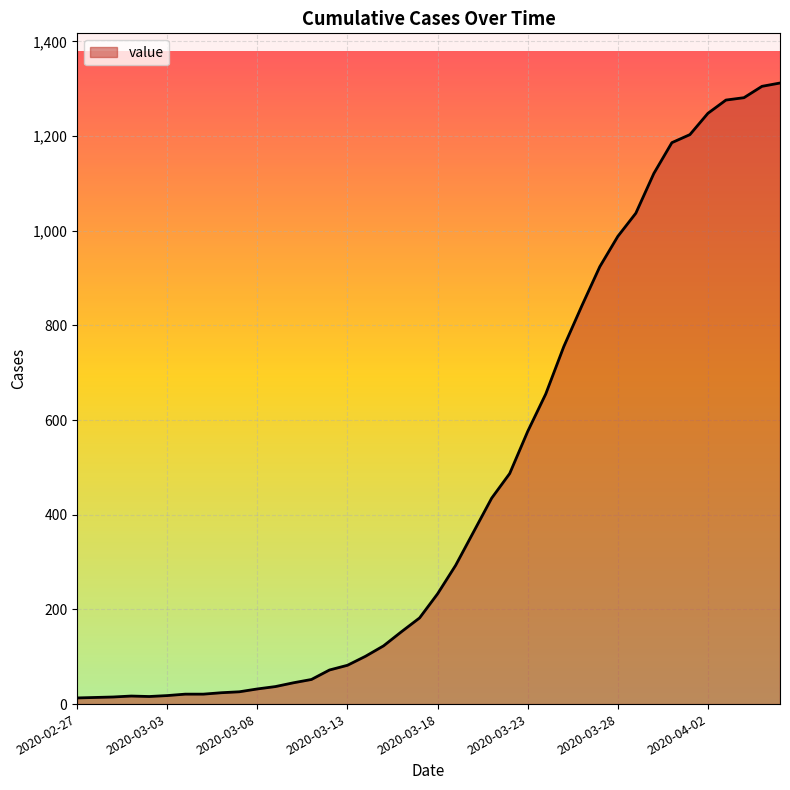

What is the difference between the maximum and minimum values?

1299